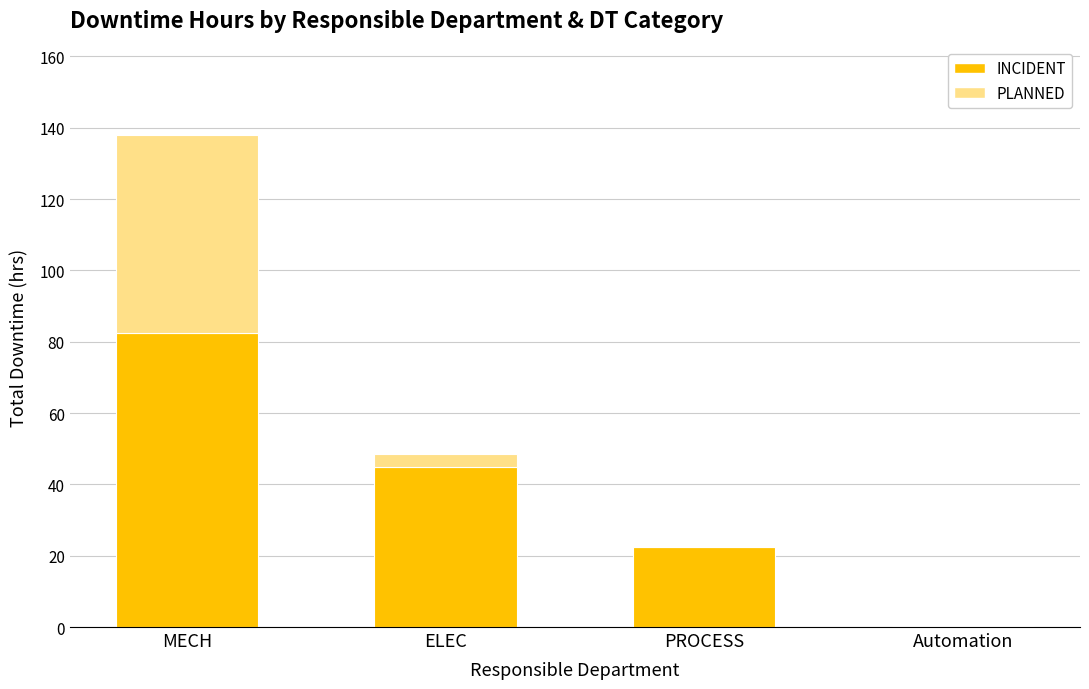

Are the bars grouped side by side (vs. stacked)?

No